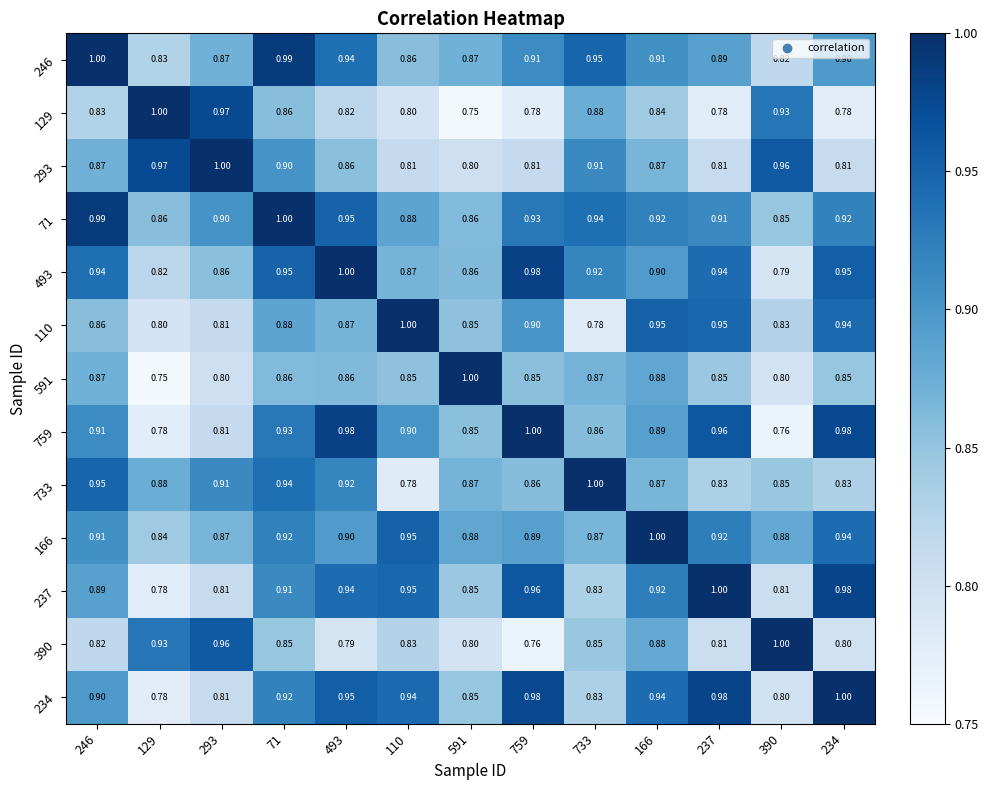

Is the value of 591 at 293 greater than the value of 110 at 110?

No